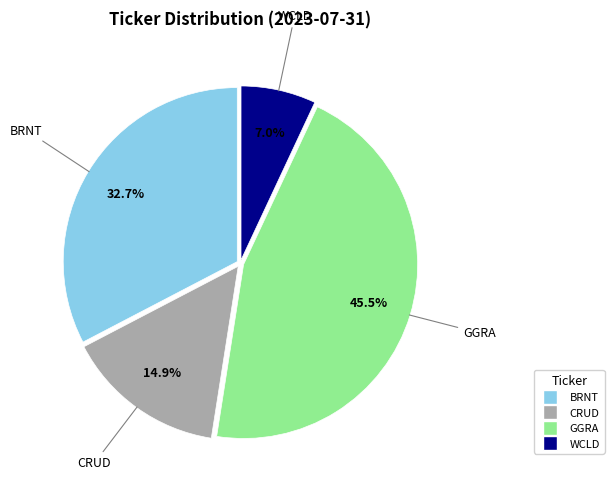

Is it true that CRUD is 6% of the pie?

False